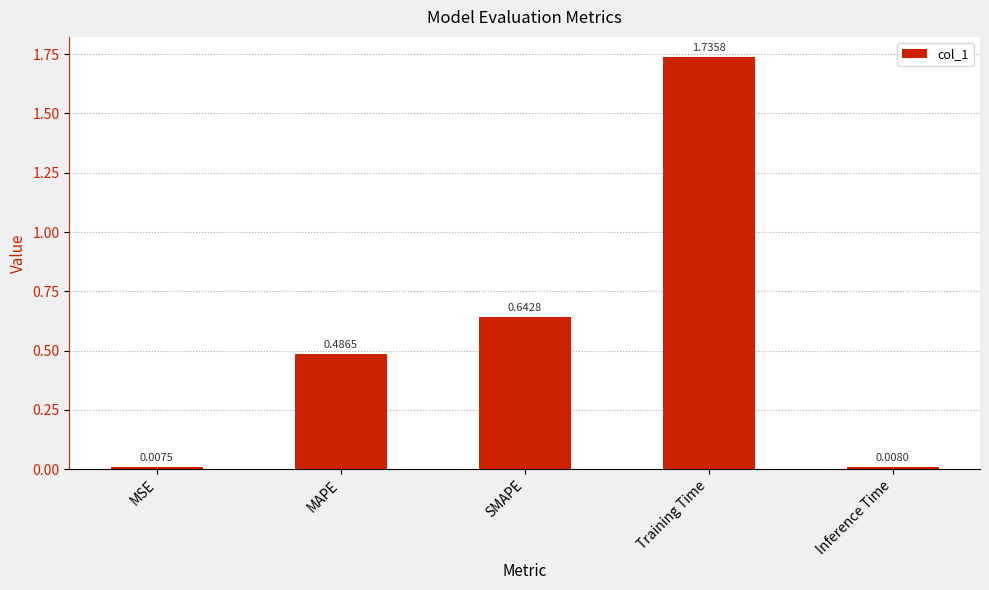

At which category does the chart reach its peak across all series?

Training Time